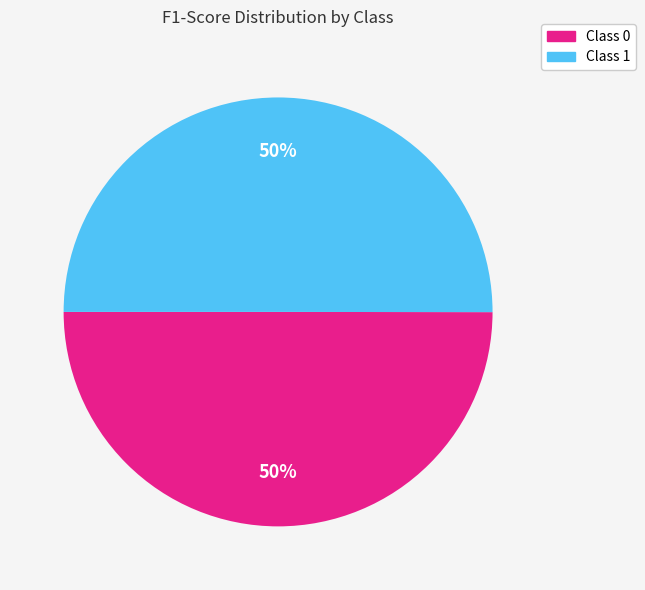

Is it true that Class 1 is 43% of the pie?

False